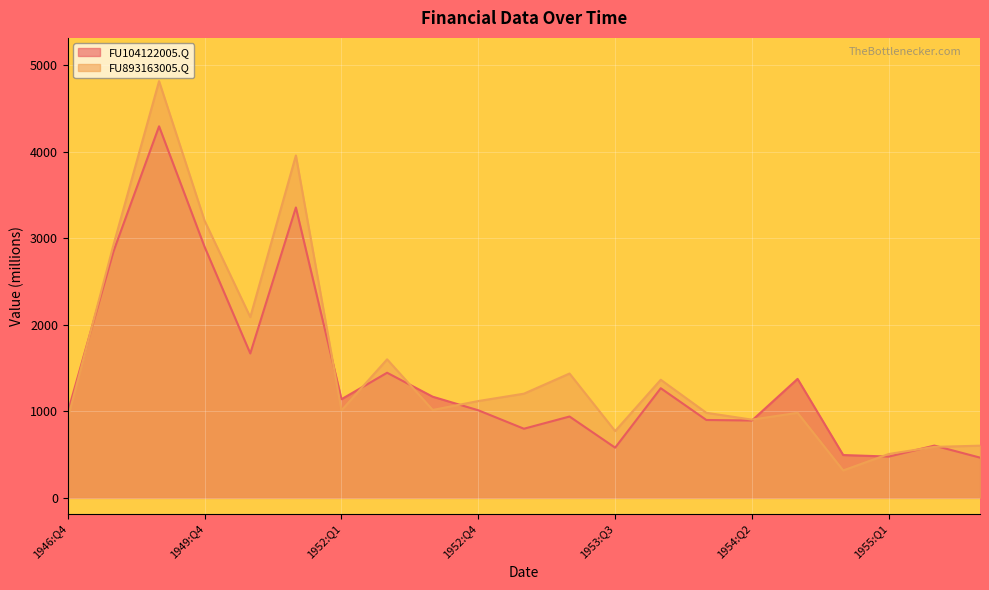

At 1946:Q4, list the series in order from smallest to largest.

FU893163005.Q, FU104122005.Q